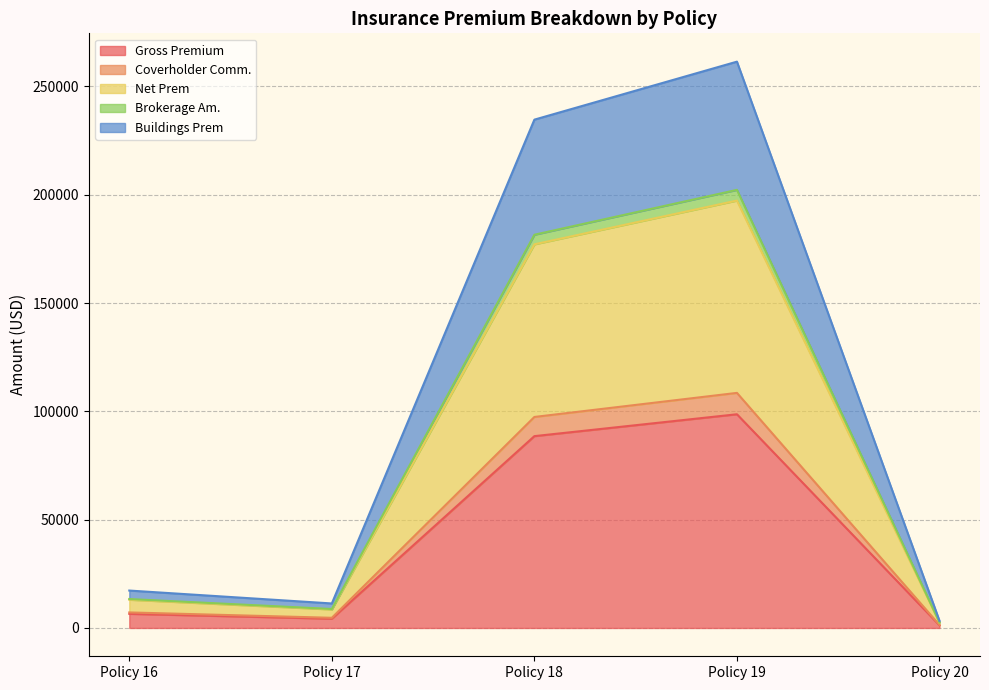

Is the value of Gross Premium at Policy 19 greater than the value of Brokerage Am. at Policy 20?

Yes